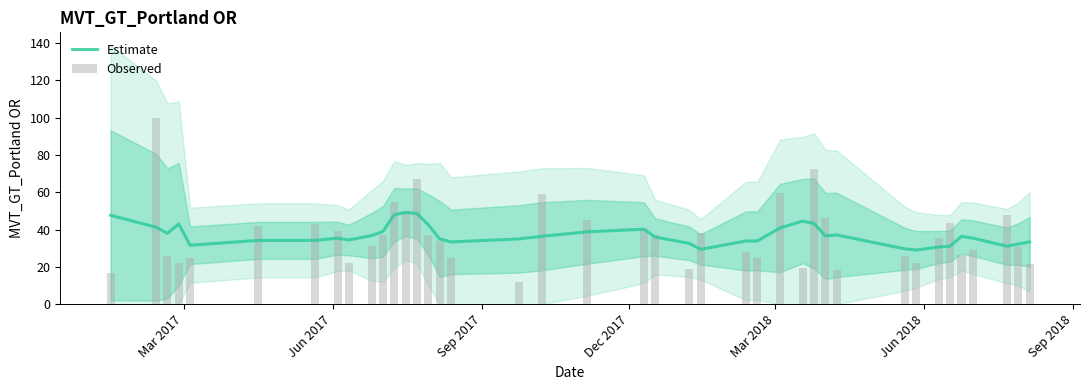

What is the lowest value of the Estimate series?

29.0